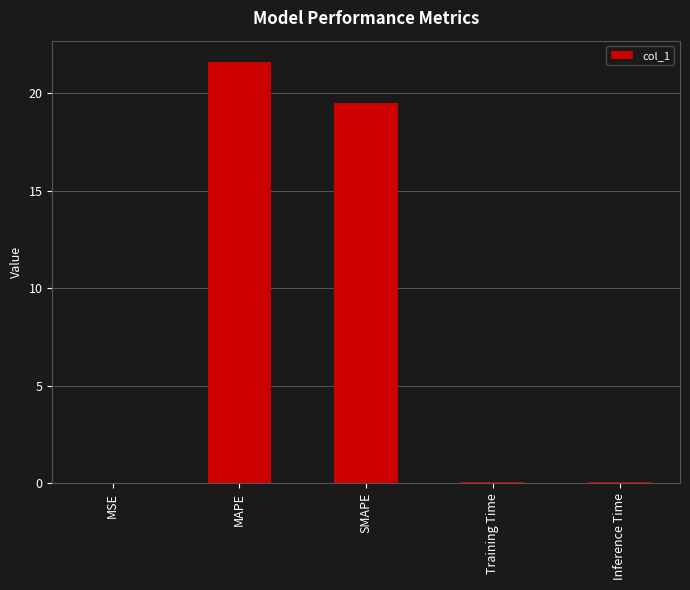

What is the greatest value displayed?

21.6